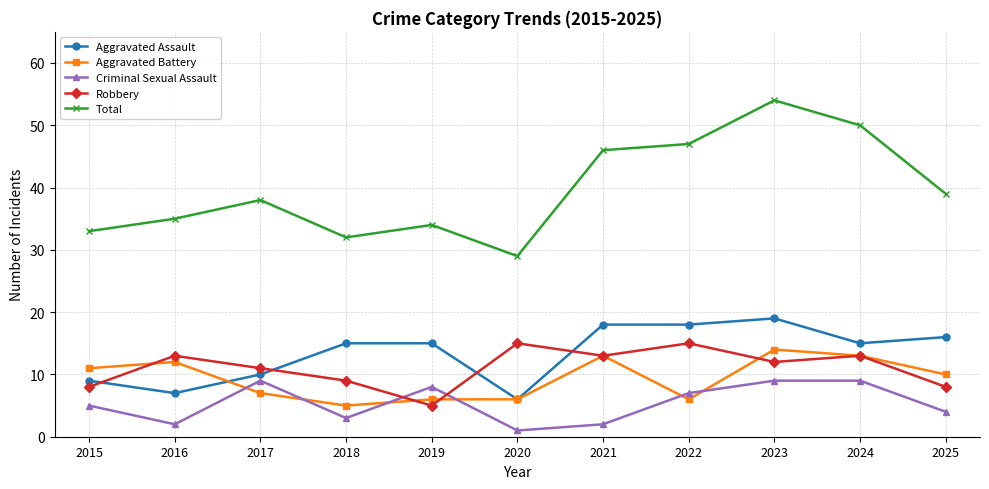

What is the sum of the Total values at 2024 and 2020?

79